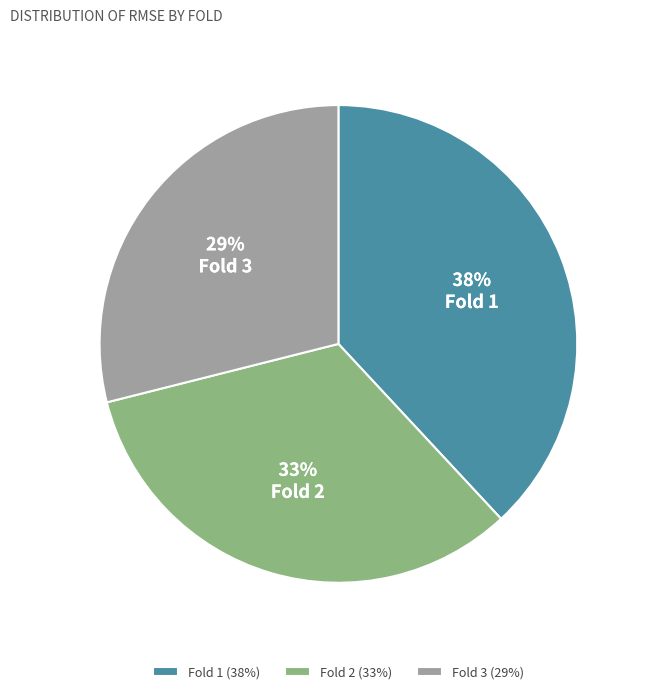

What is the ratio of the value at Fold 2 to the value at Fold 3?

1.1